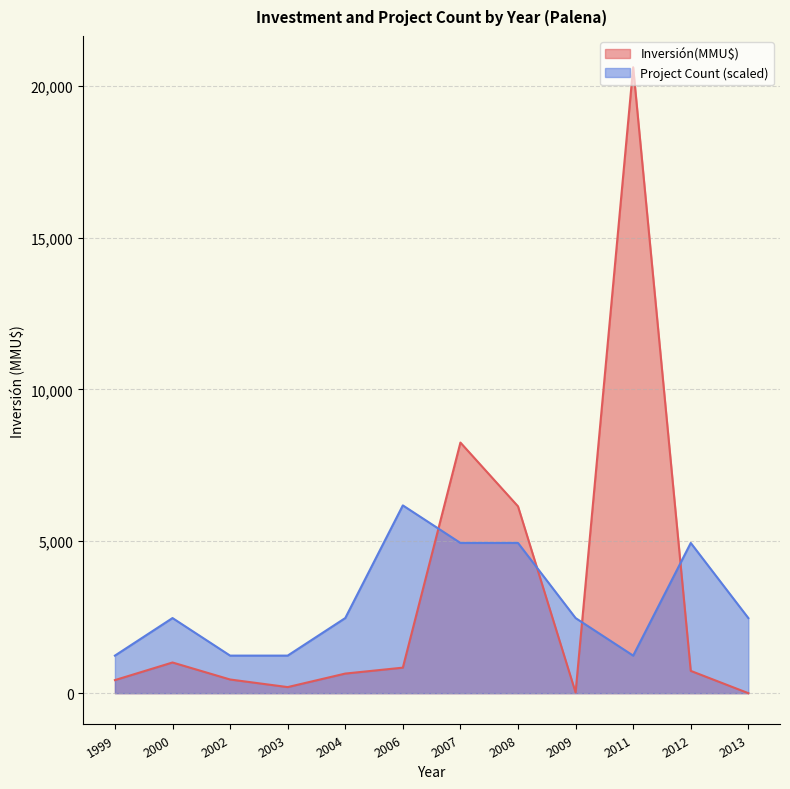

The Project Count (scaled) series shows 2472.6 at 2009. True or false?

True